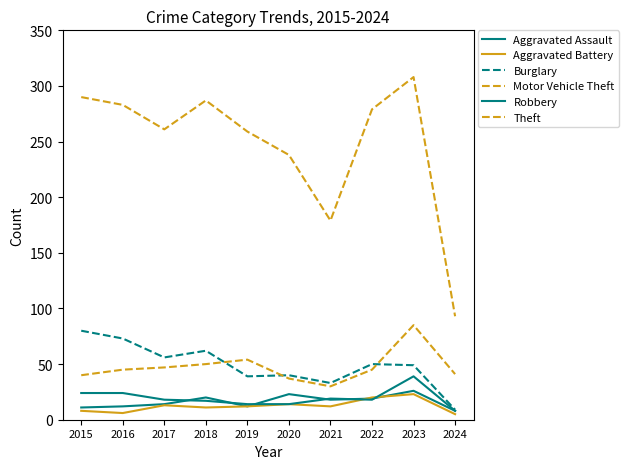

Count the number of data series in this chart.

6